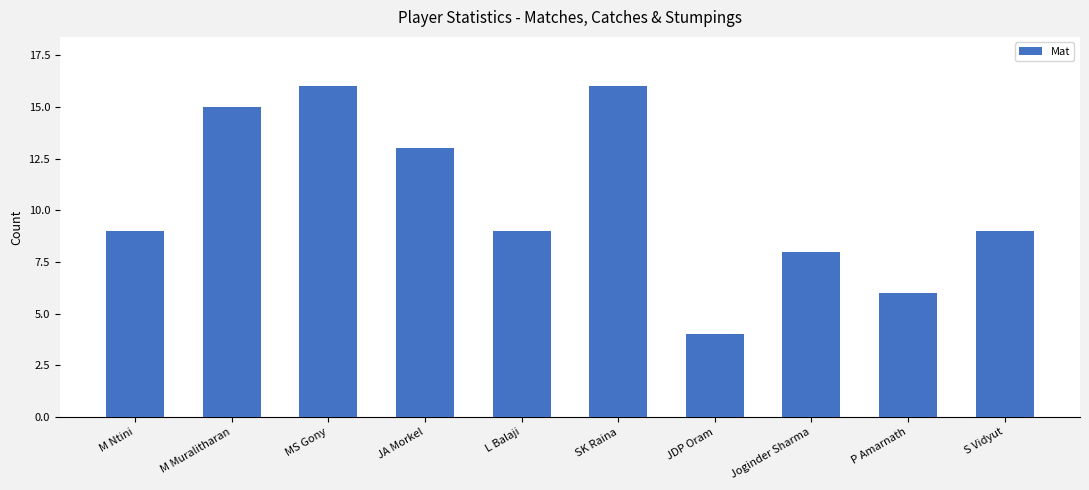

What is the label of the 7th bar from the left?

JDP Oram